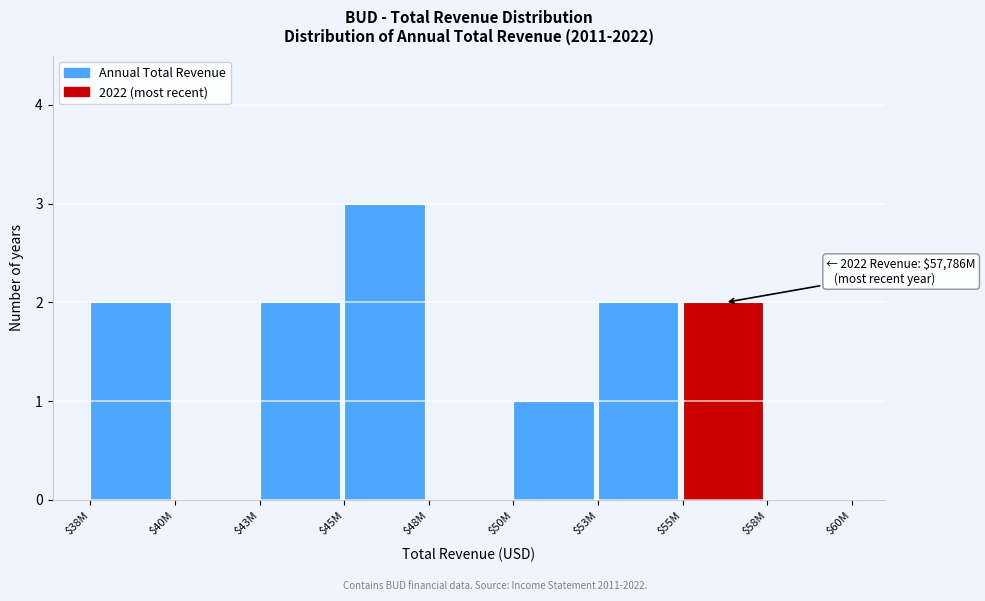

Which category has the highest value across all series?

$45M